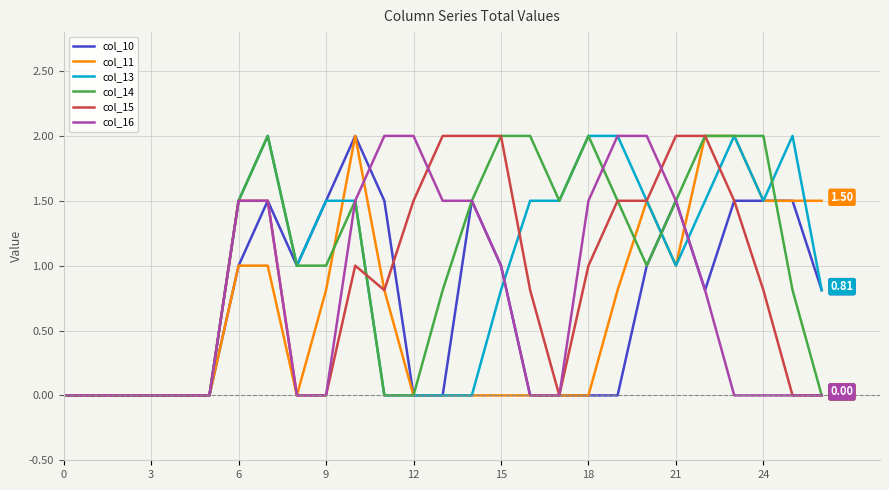

In col_14, how many points are lower than both neighbors (excluding endpoints)?

2